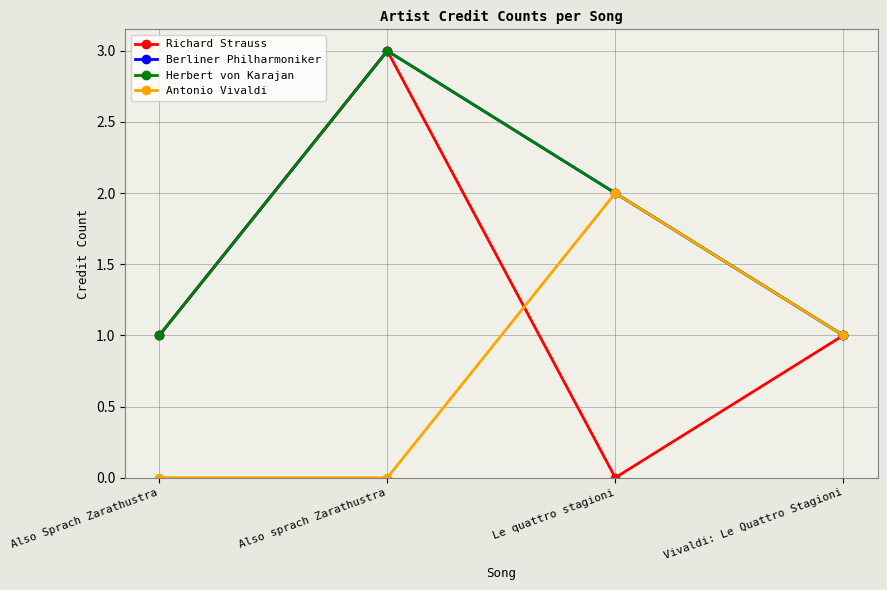

What is the maximum value for Berliner Philharmoniker?

3